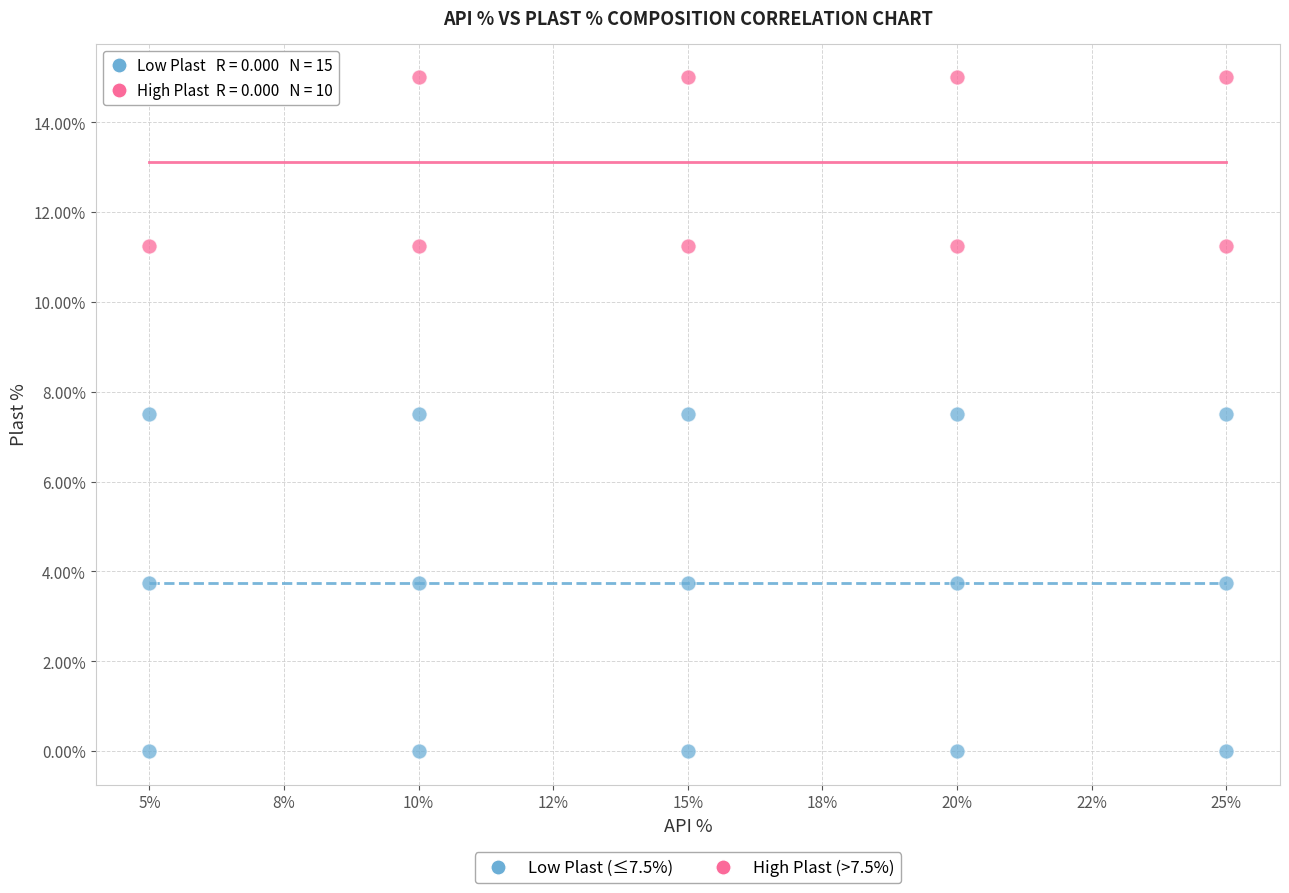

Which series reaches the maximum Y coordinate?

High Plast (>7.5%)